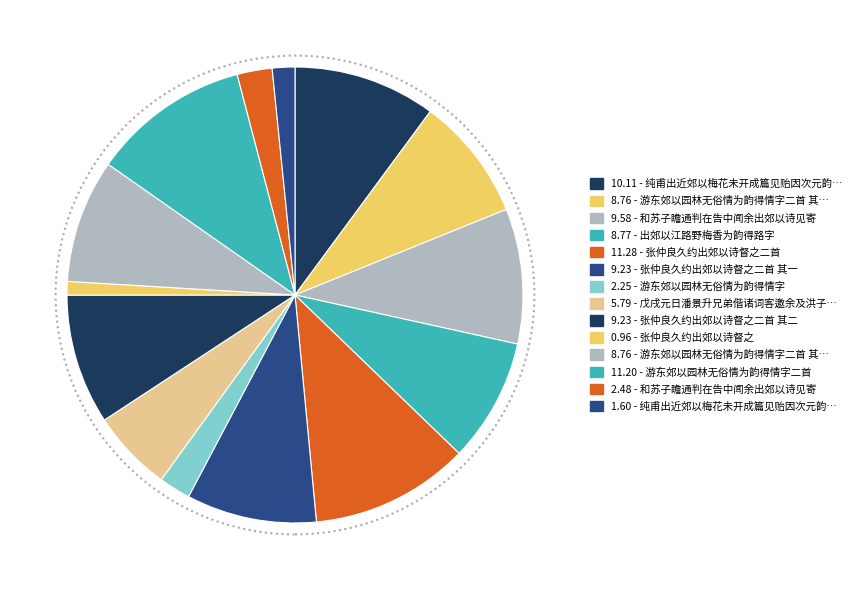

Rank the categories by value from lowest to highest.

张仲良久约出郊以诗督之, 纯甫出近郊以梅花未开成篇见贻因次元韵奉酬, 游东郊以园林无俗情为韵得情字, 和苏子瞻通判在告中闻余出郊以诗见寄, 戊戌元日潘景升兄弟偕诸词客邀余及洪子崖知县踏青真州东郊以云霞梅柳句为韵余得度字, 游东郊以园林无俗情为韵得情字二首 其二, 游东郊以园林无俗情为韵得情字二首 其一, 出郊以江路野梅香为韵得路字, 张仲良久约出郊以诗督之二首 其一, 张仲良久约出郊以诗督之二首 其二, 和苏子瞻通判在告中闻余出郊以诗见寄, 纯甫出近郊以梅花未开成篇见贻因次元韵奉酬, 游东郊以园林无俗情为韵得情字二首, 张仲良久约出郊以诗督之二首